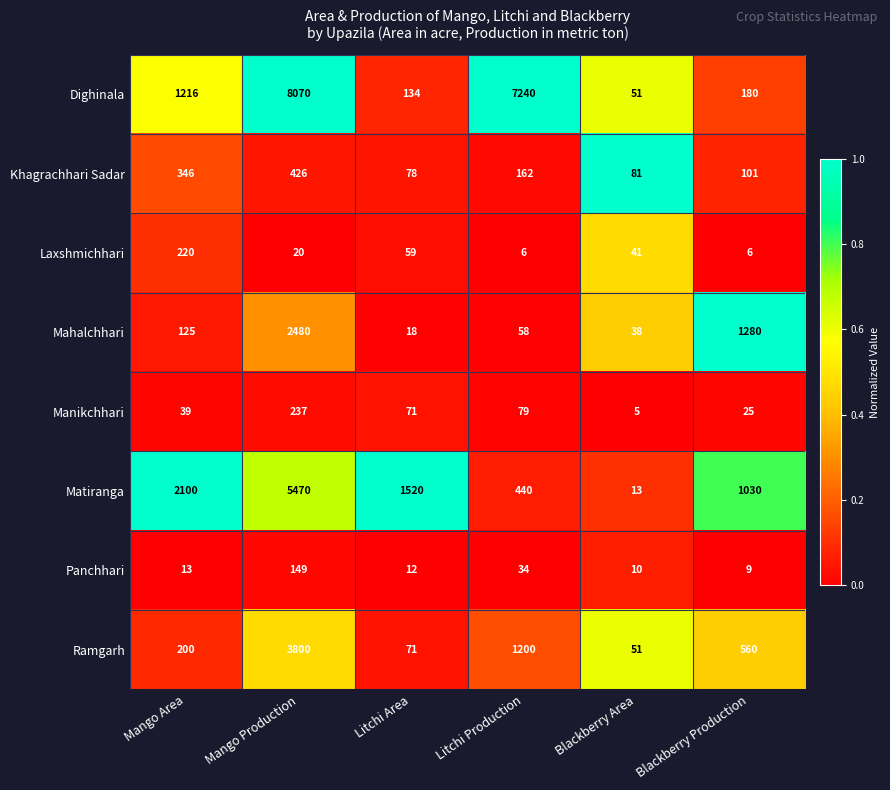

What is the highest value of the Mahalchhari series?

2480